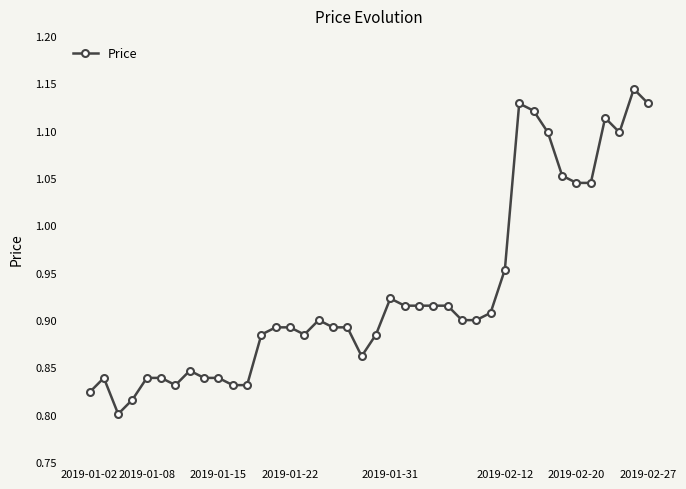

True or false: the data has more than 1 interior local peaks.

True